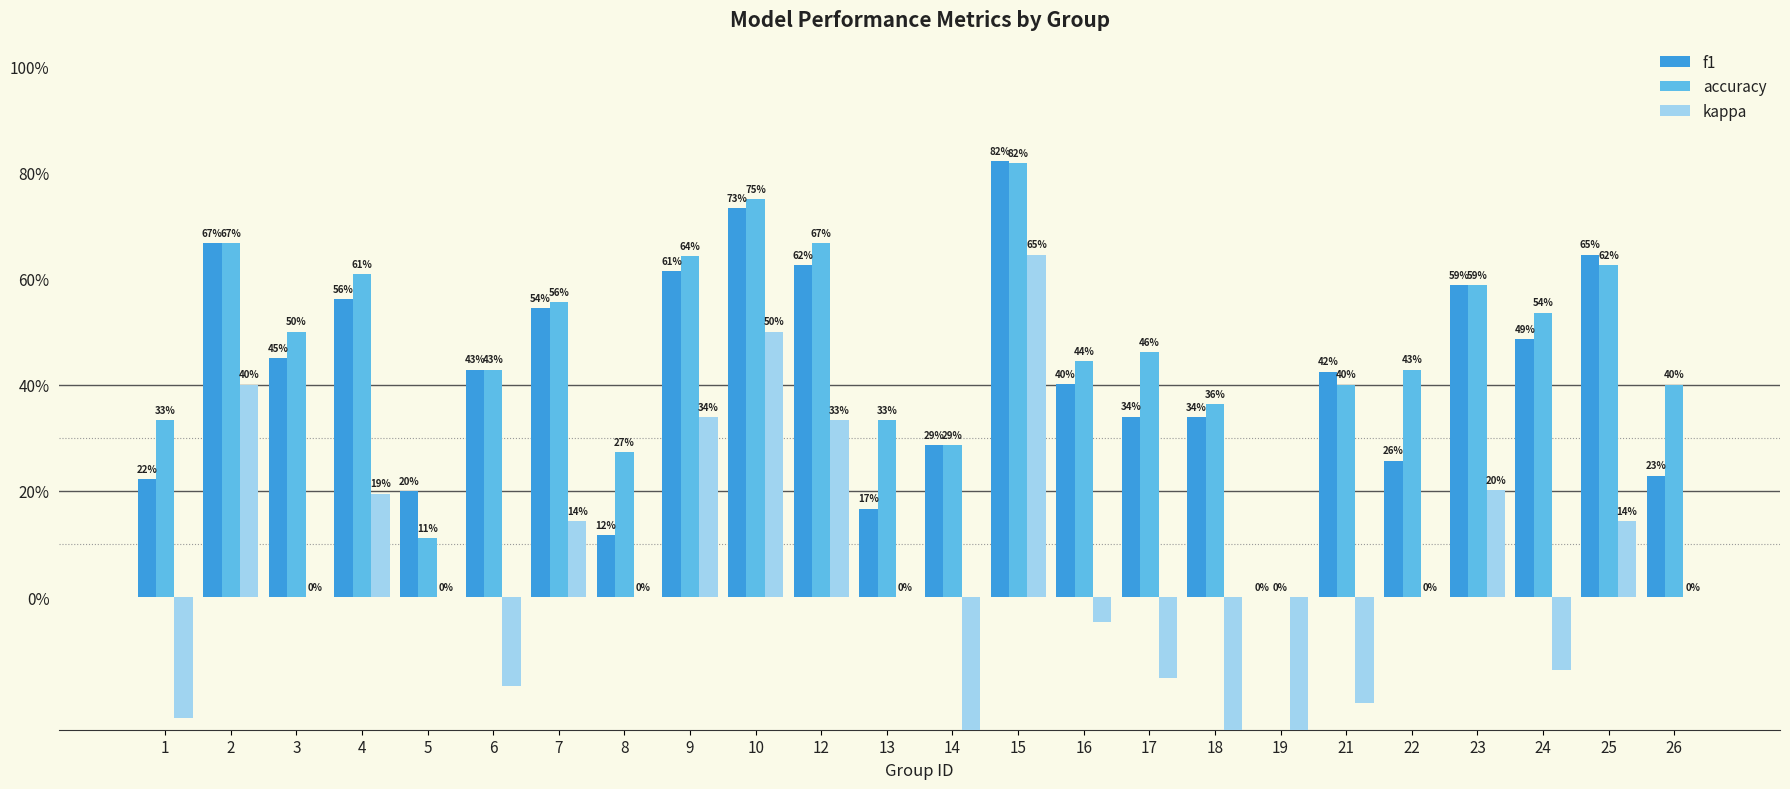

What is the sum of the accuracy values at 3 and 5?

0.6